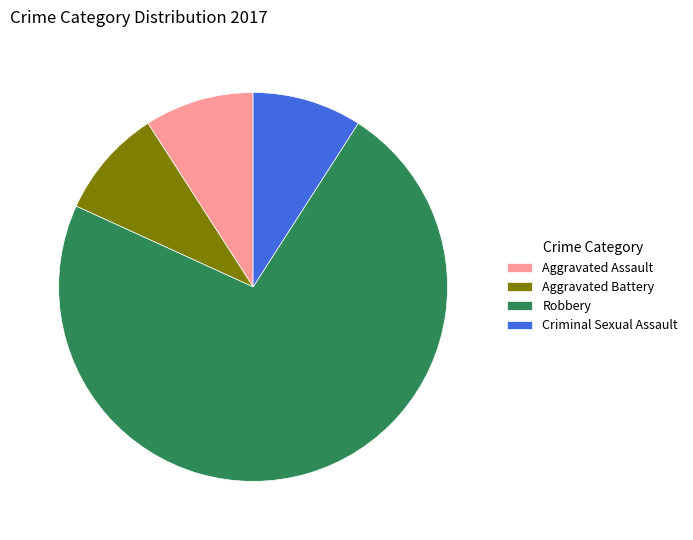

Which slice represents more than half of the pie?

Robbery